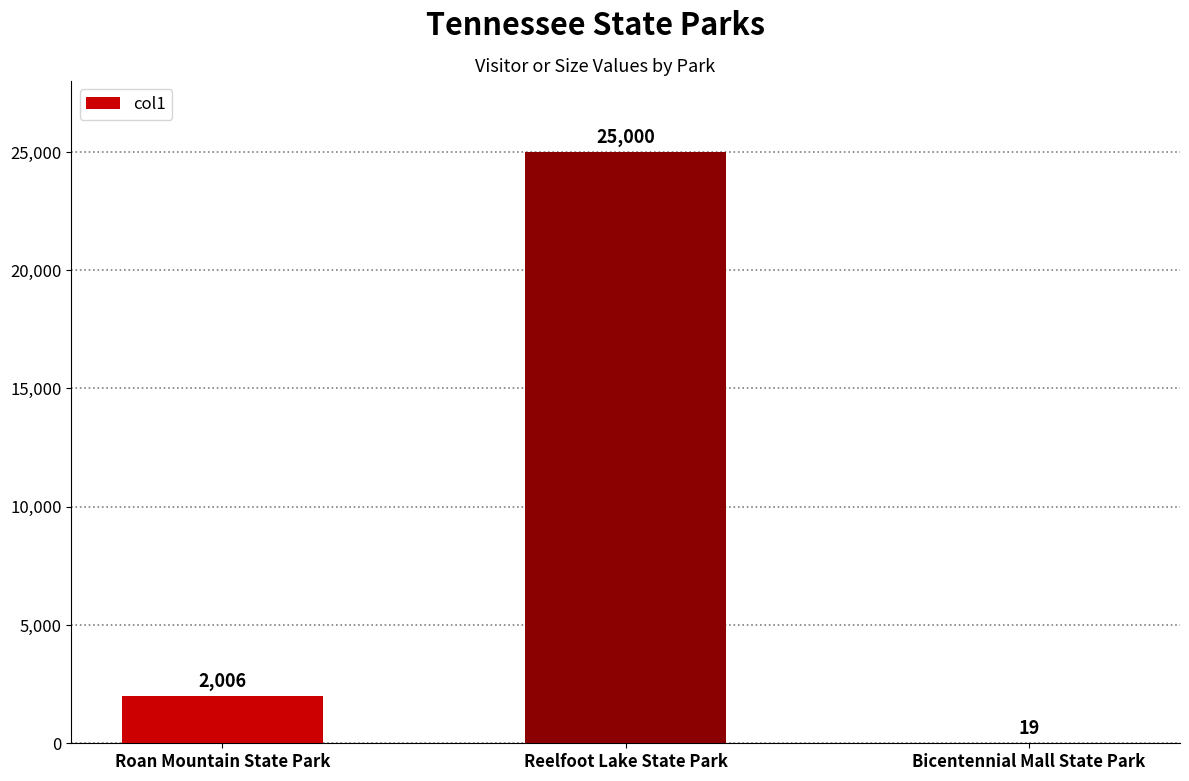

Reading left to right, transcribe all the data shown in this chart.

2006	25000	19